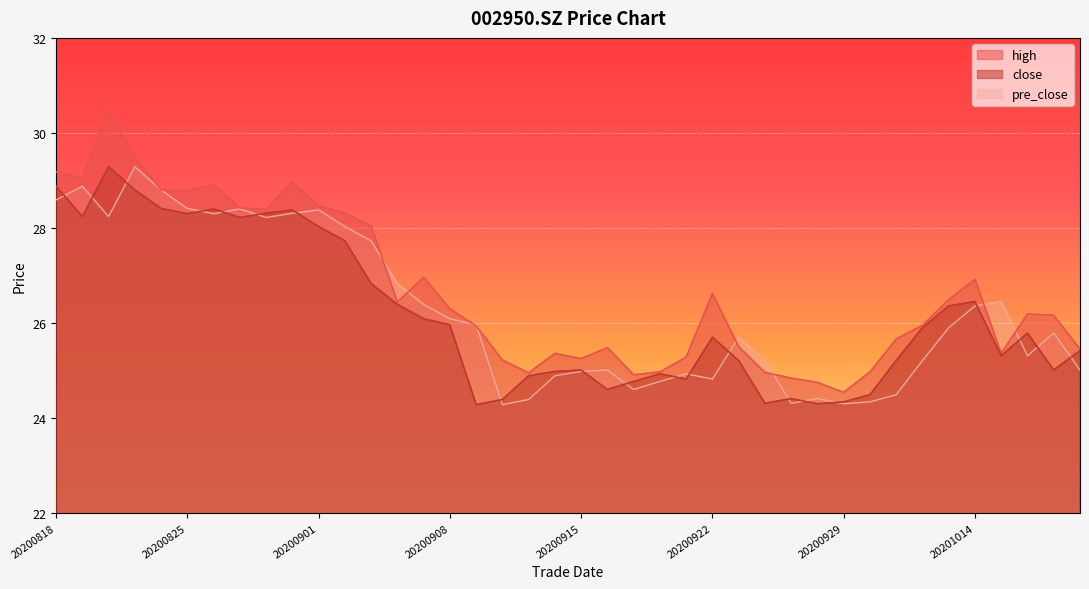

What is the average value of the close series?

26.2